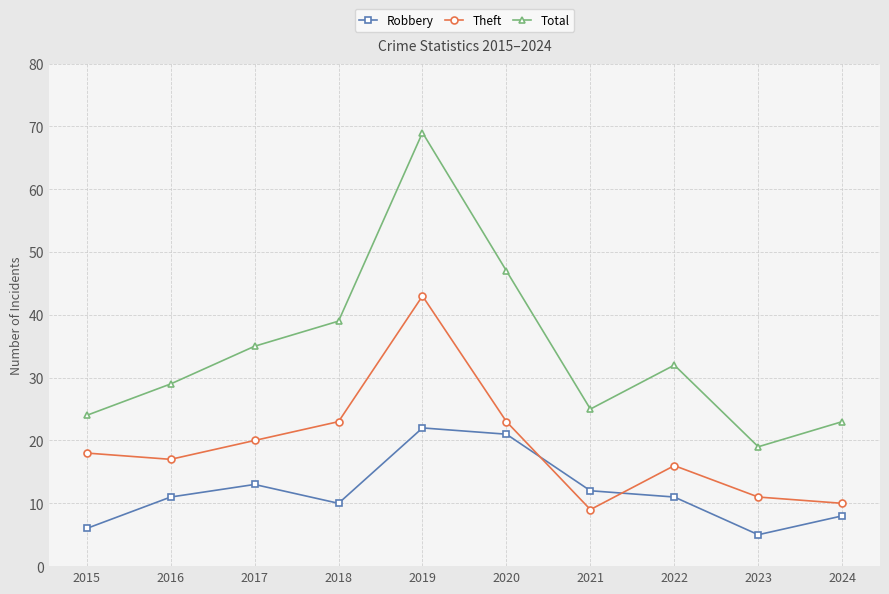

How many interior local peaks does the Robbery series have?

2